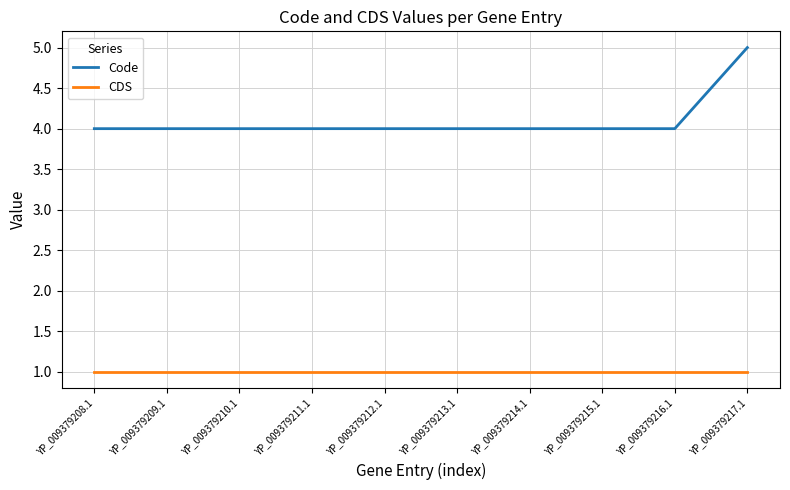

What is the minimum value for Code?

4